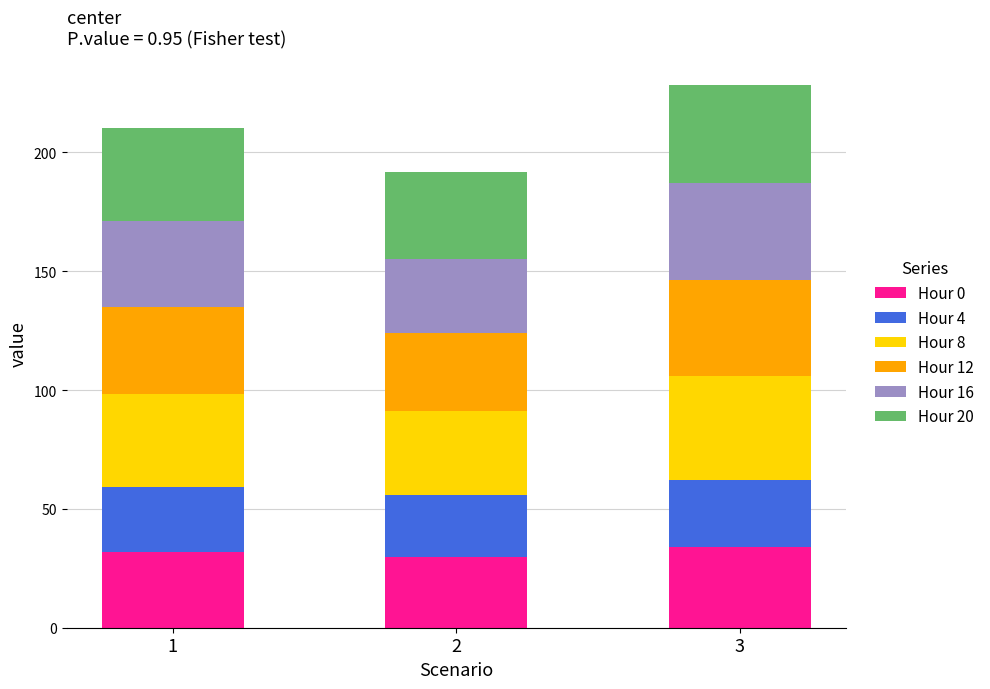

At which category is the sum across all series the highest?

3